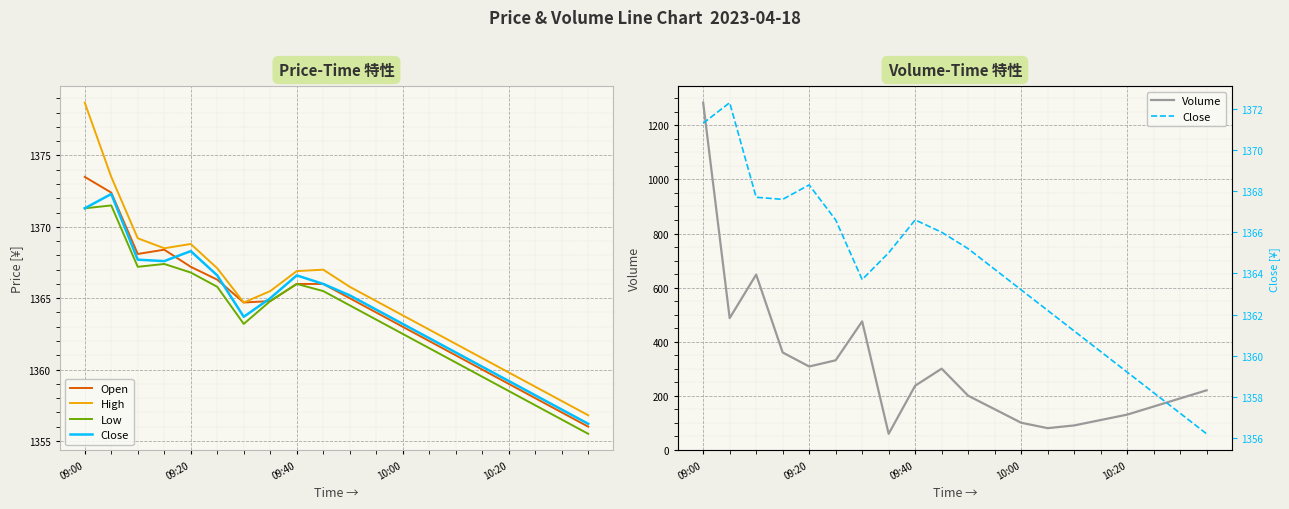

Which category has the lowest value in the Volume series?

7